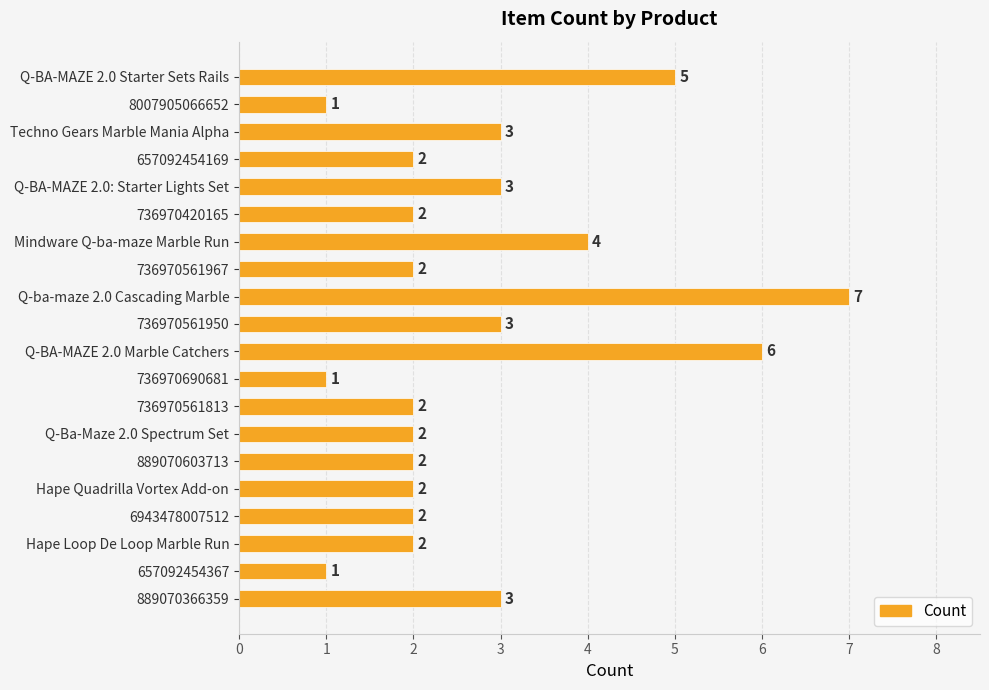

What is the minimum value shown in the chart?

1